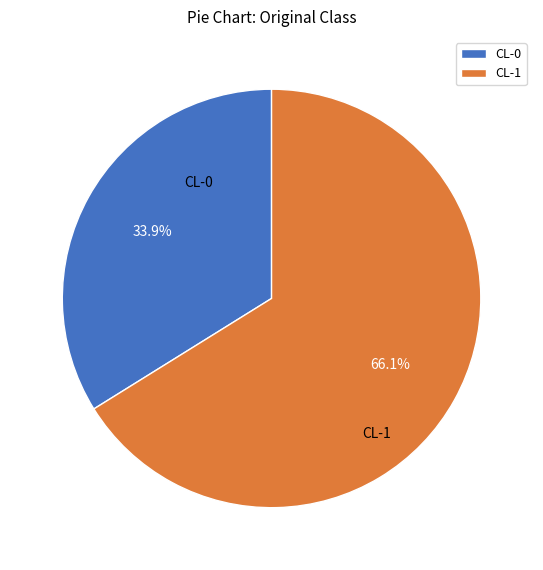

To the nearest percent, what is the average slice percentage?

50%